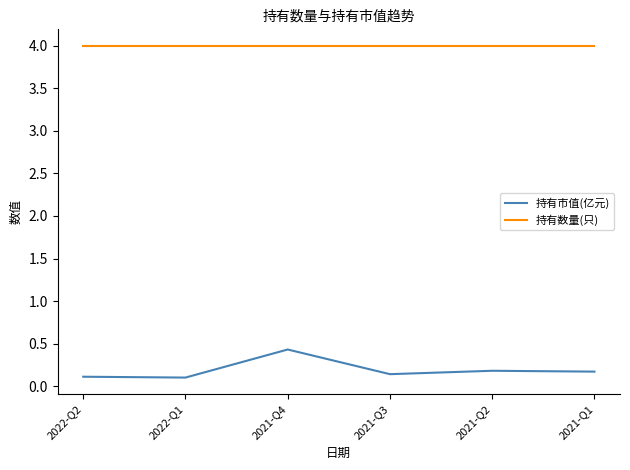

What is the spread (max minus min) of values at 2021-Q1?

3.8